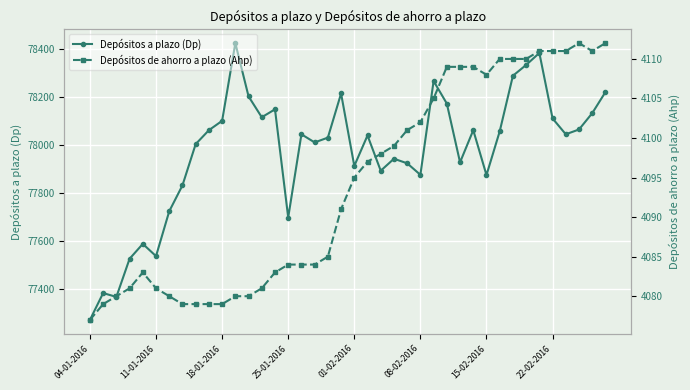

Between 8 and 31, which series saw the biggest shift?

Depósitos a plazo (Dp)